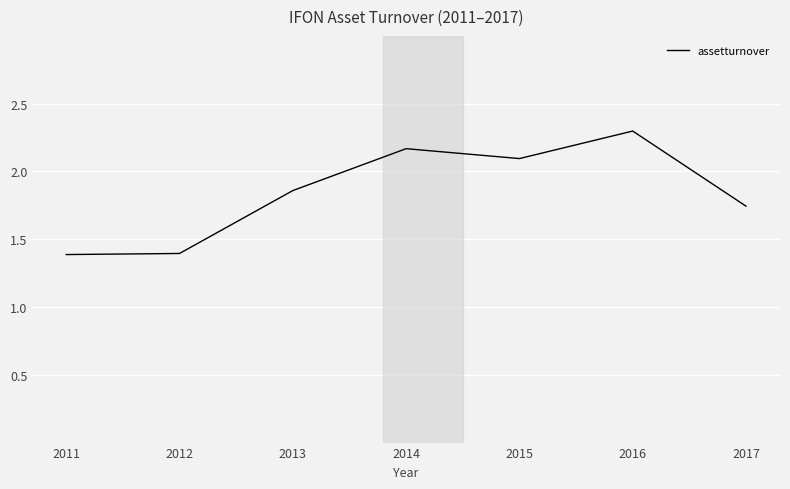

What is the difference between the maximum and second lowest values?

0.9